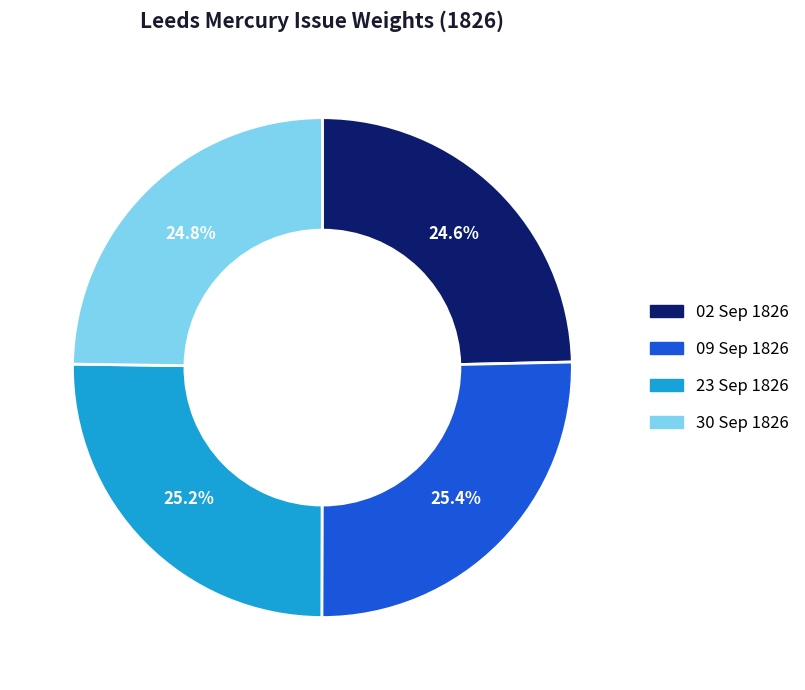

Rank the categories by value from highest to lowest.

1826.09.09_LeedsMercury, 1826.09.23_LeedsMercury, 1826.09.30_LeedsMercury, 1826.09.02_LeedsMercury